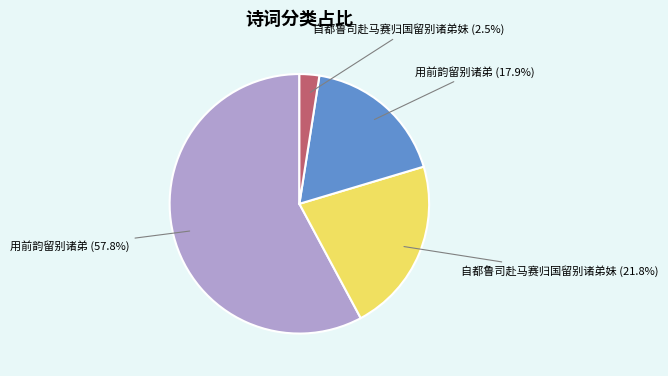

Is there any slice that represents more than half of the pie?

Yes